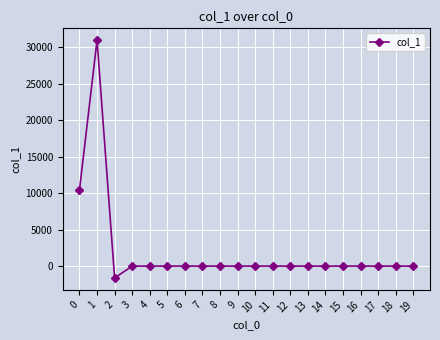

What is the difference between the maximum and second lowest values?

30950.8